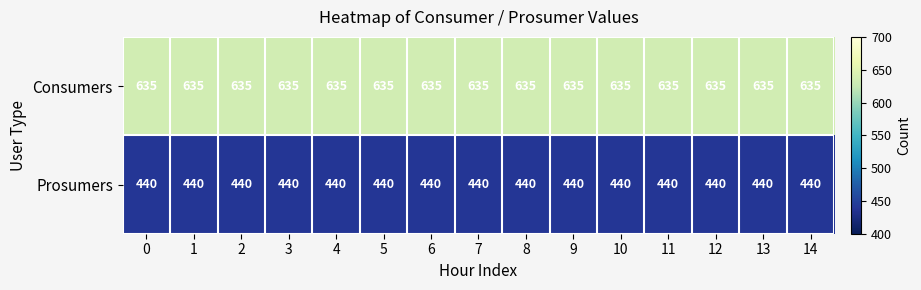

Is it true that Prosumers equals 675 at 12?

False